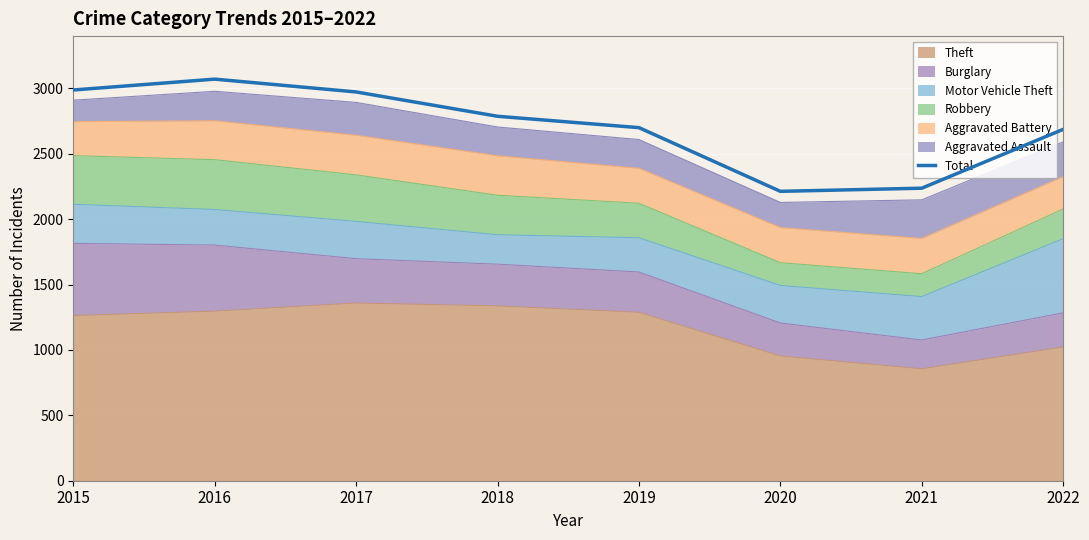

True or false: the data shows 2988 at 2015.

True